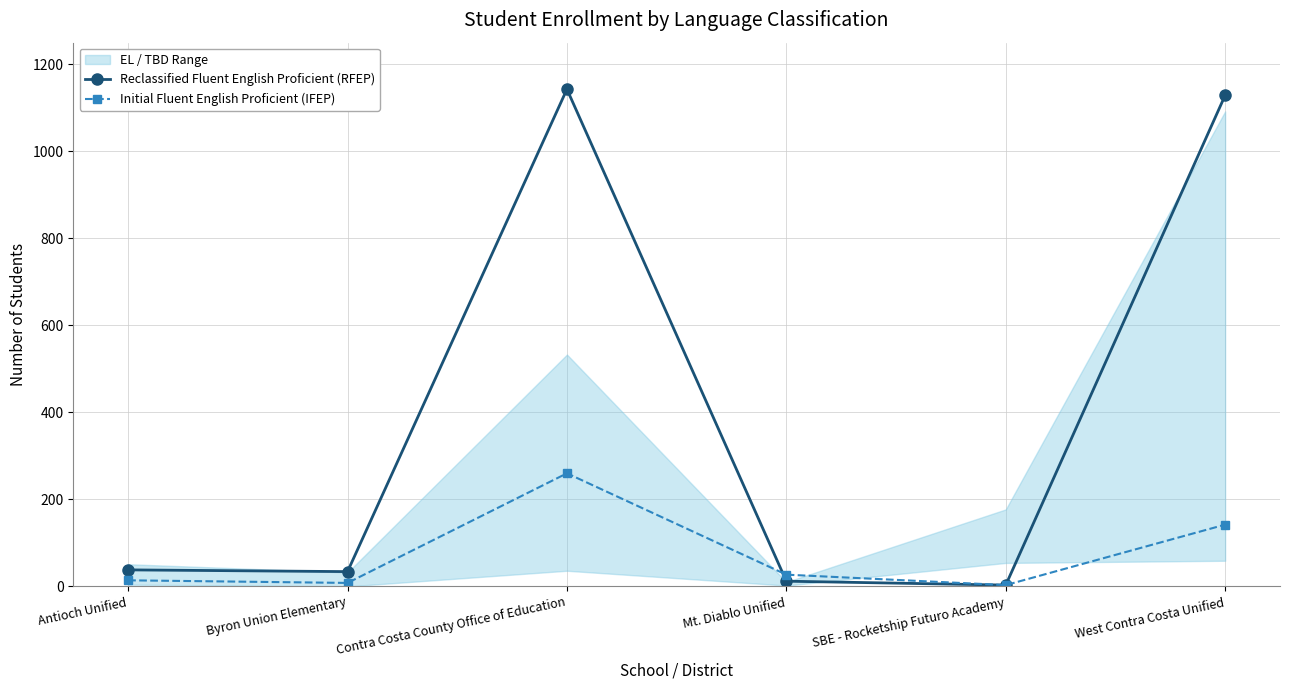

Where do Initial Fluent English Proficient (IFEP) and Reclassified Fluent English Proficient (RFEP) first cross each other?

Contra Costa County Office of Education and Mt. Diablo Unified